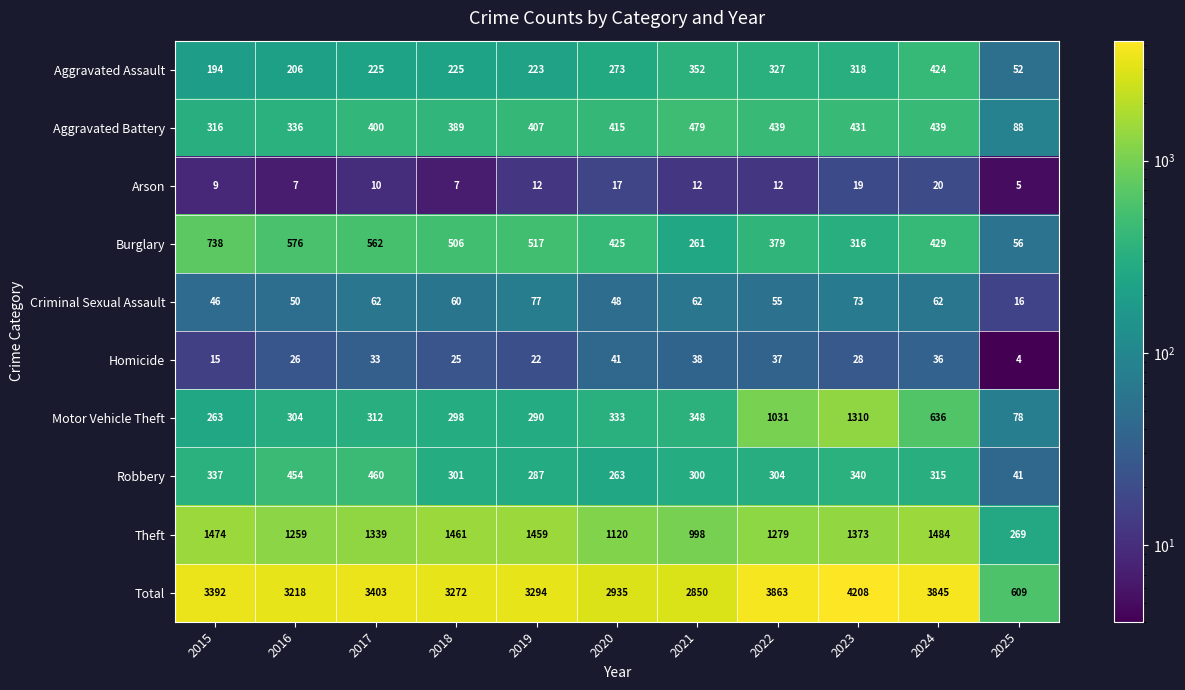

What is the highest value of the Total series?

4208